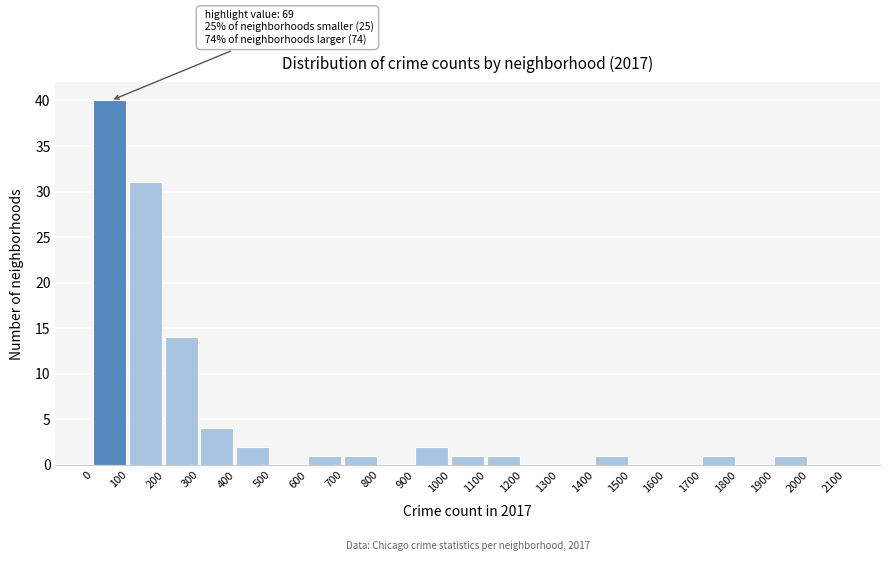

Over which range of the x-axis is the bar tallest?

0 to 100